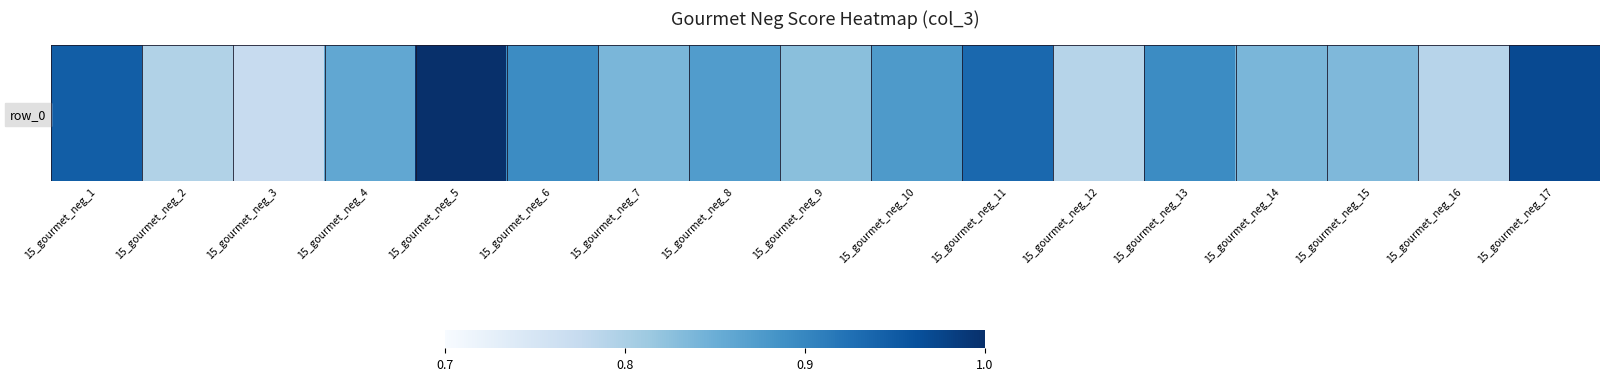

Reading right to left, what are all the values shown in this chart?

1.0	0.8	0.8	0.8	0.9	0.8	0.9	0.9	0.8	0.9	0.8	0.9	1.0	0.9	0.8	0.8	0.9